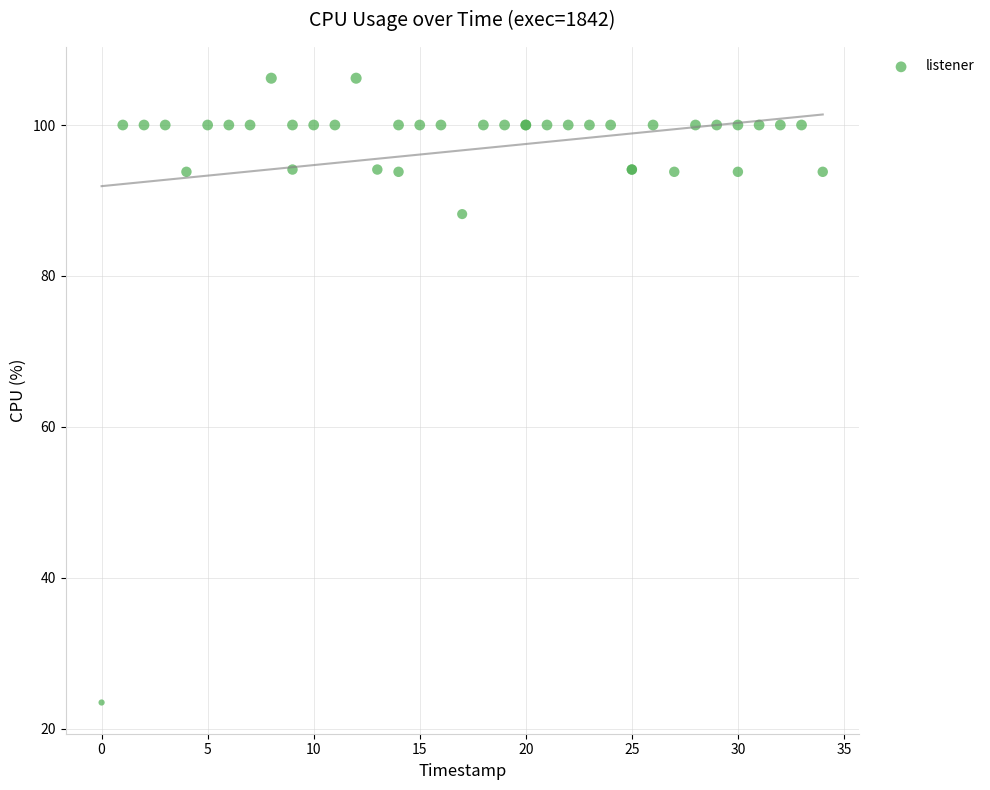

What Y value in the scatter plot is closest to 64?

88.2